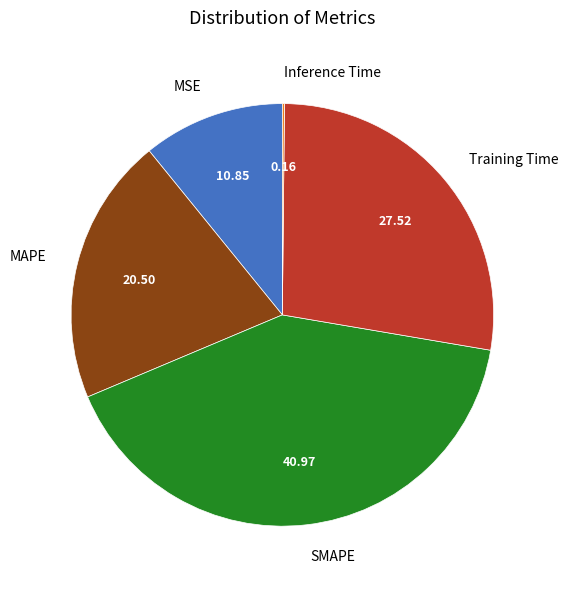

Does MSE account for over 50% of the chart?

No